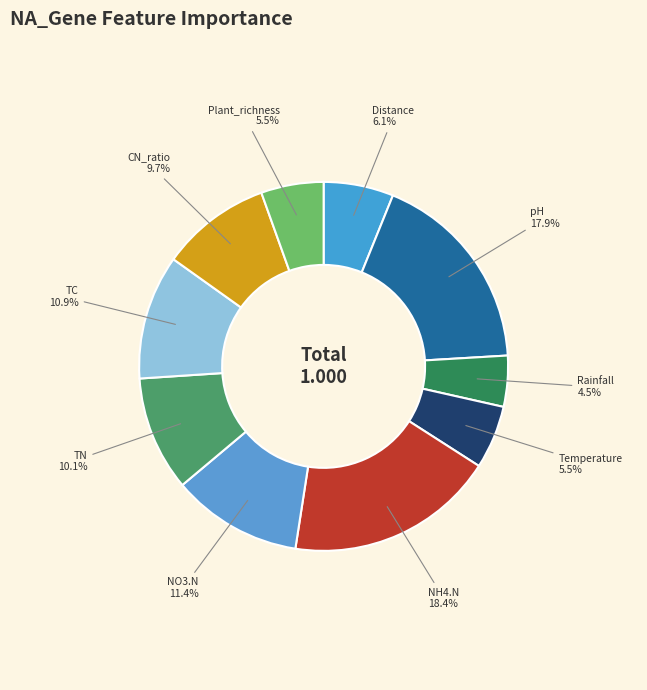

Which category has the smallest portion of the pie?

Rainfall